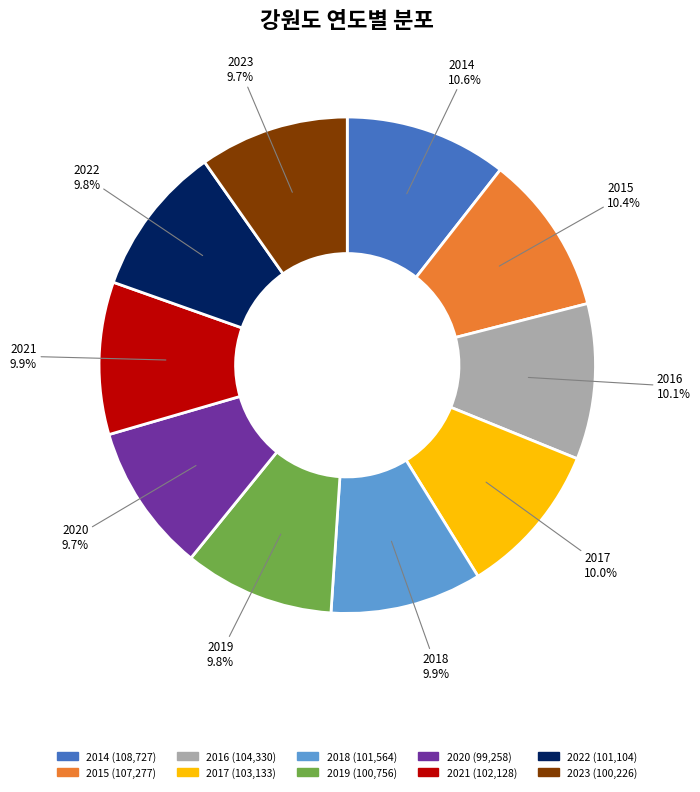

The 2023 slice represents 10% of the pie. True or false?

True